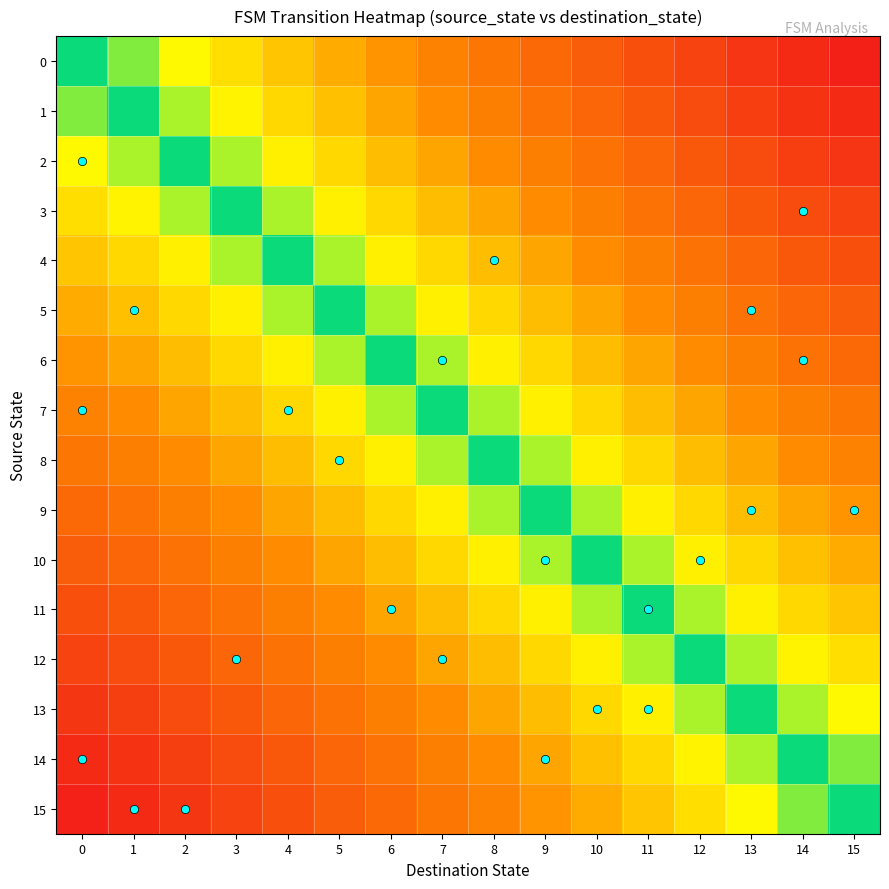

At which category is the sum across all series the highest?

15